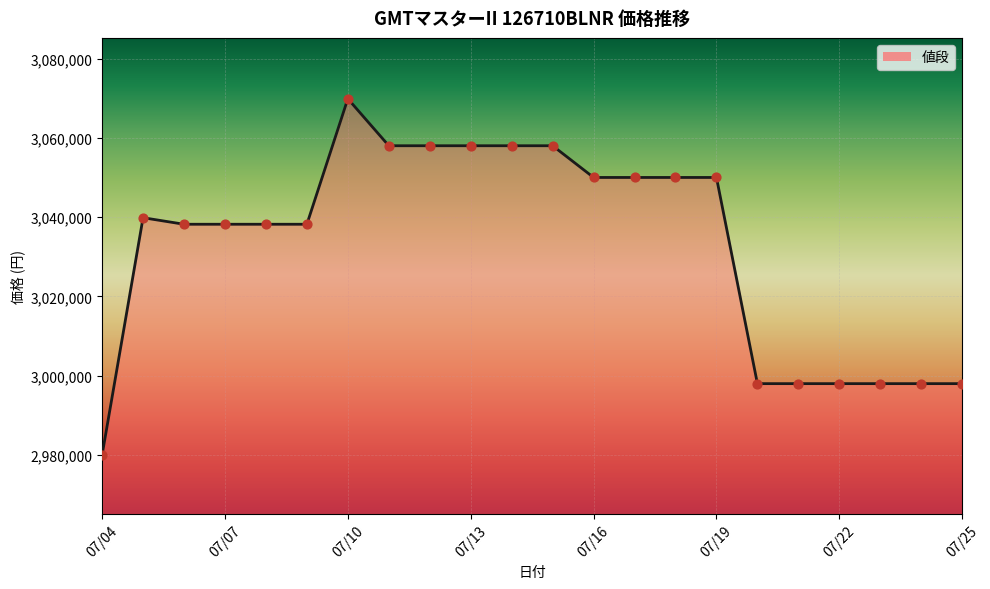

What is the maximum value shown in the chart?

3069850